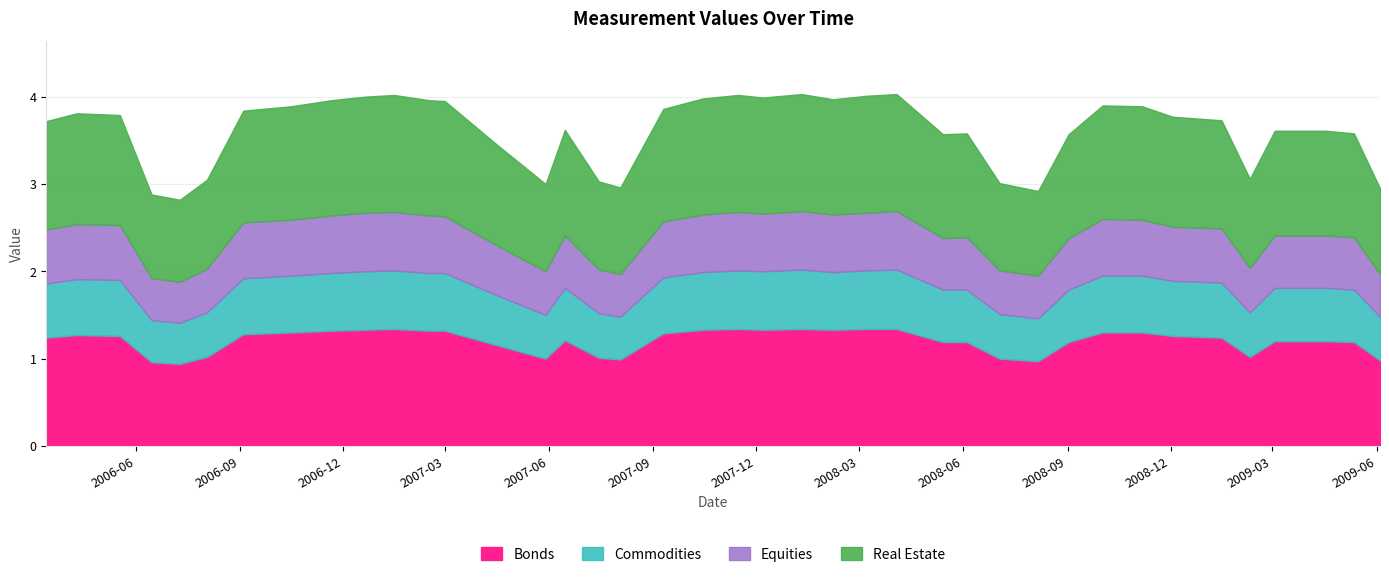

At which category does the chart reach its peak across all series?

2008-01-10